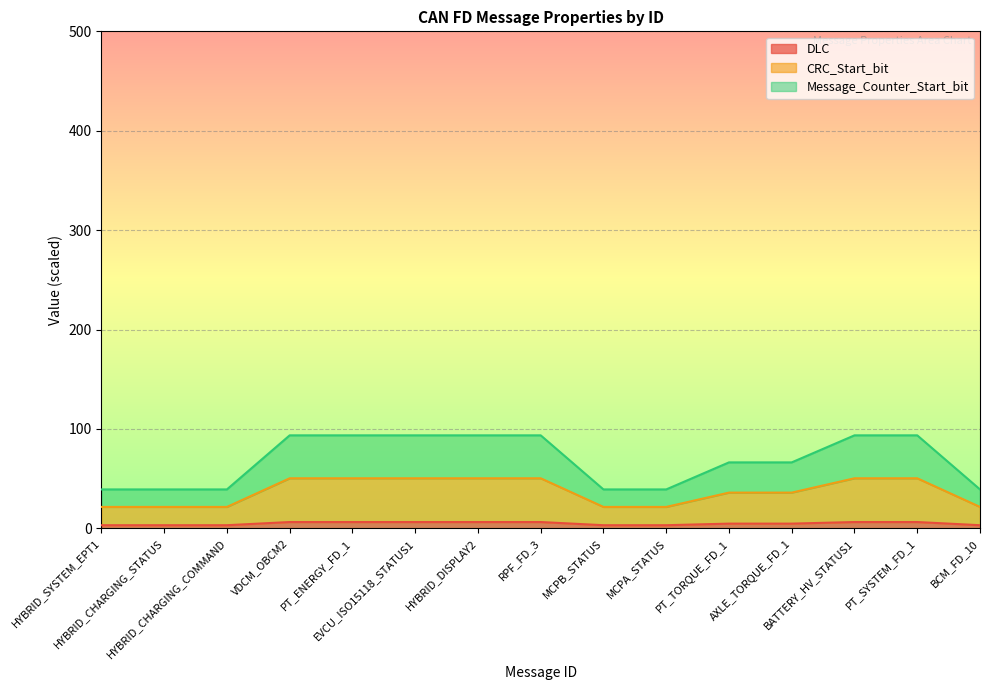

What is the value of the Message_Counter_Start_bit point at the 12th from the left?

66.4